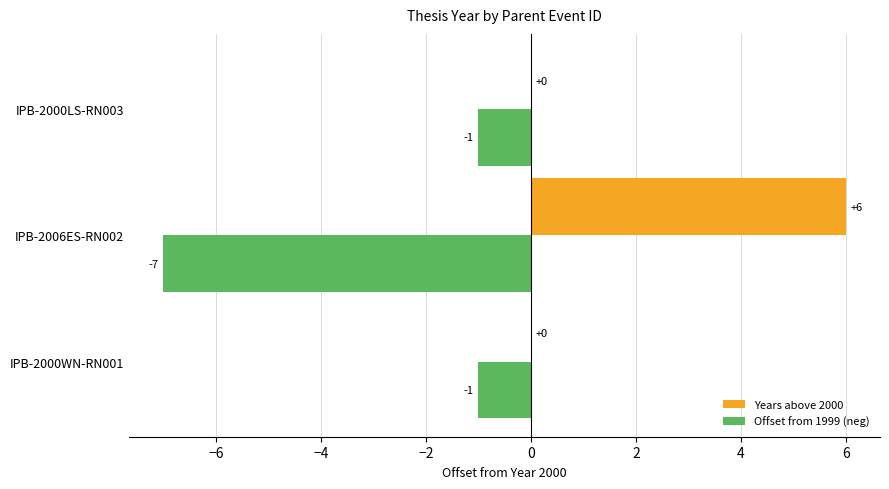

What is the sum of the Years above 2000 values at IPB-2000LS-RN003 and IPB-2006ES-RN002?

6